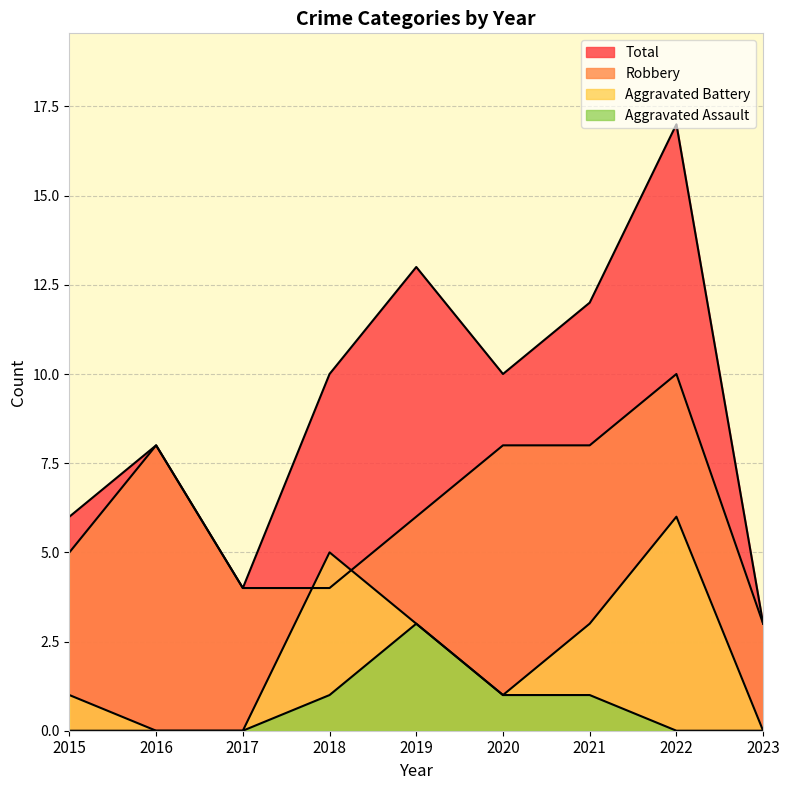

How many intersections are there between Robbery and Aggravated Battery?

2